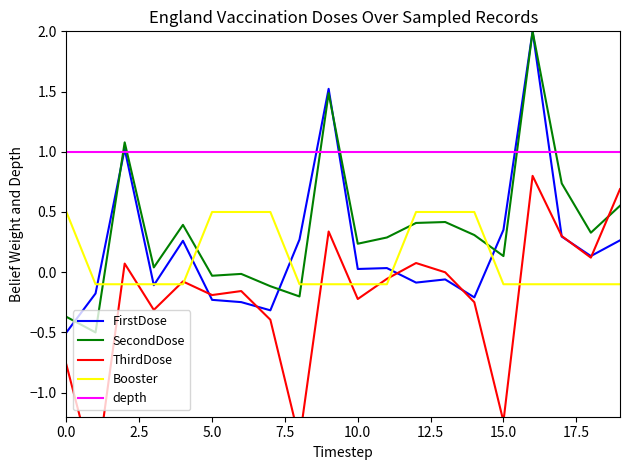

Is it true that Booster equals -0.1 at 15.0?

True